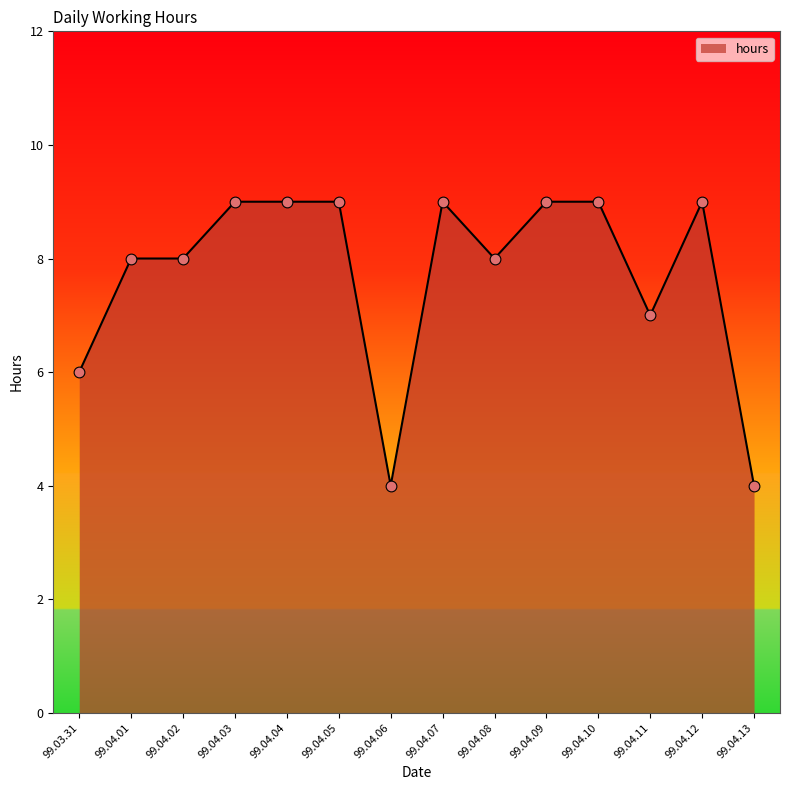

Between 99.04.07 and 99.04.01, which is larger?

99.04.07